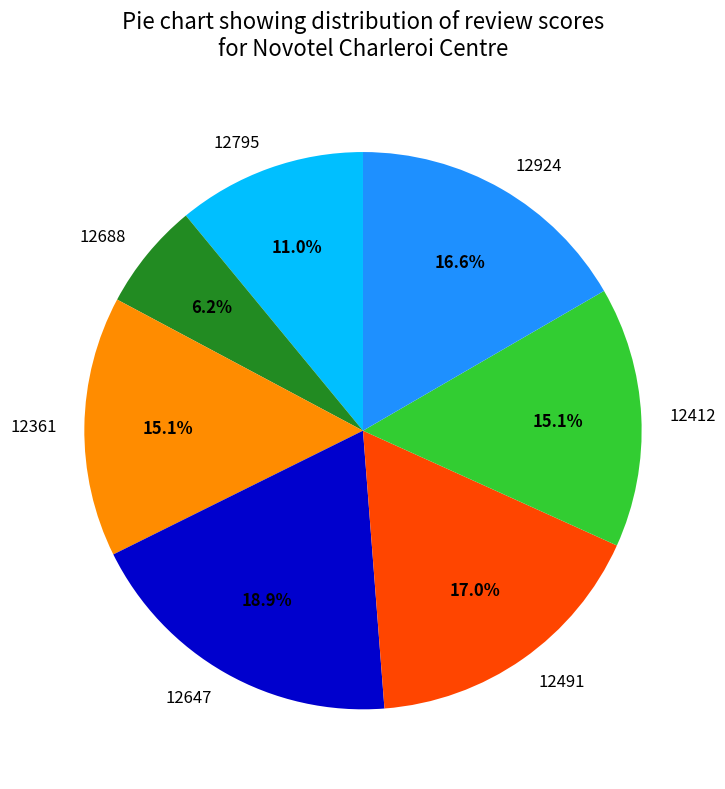

What is the largest slice in the pie chart?

12647